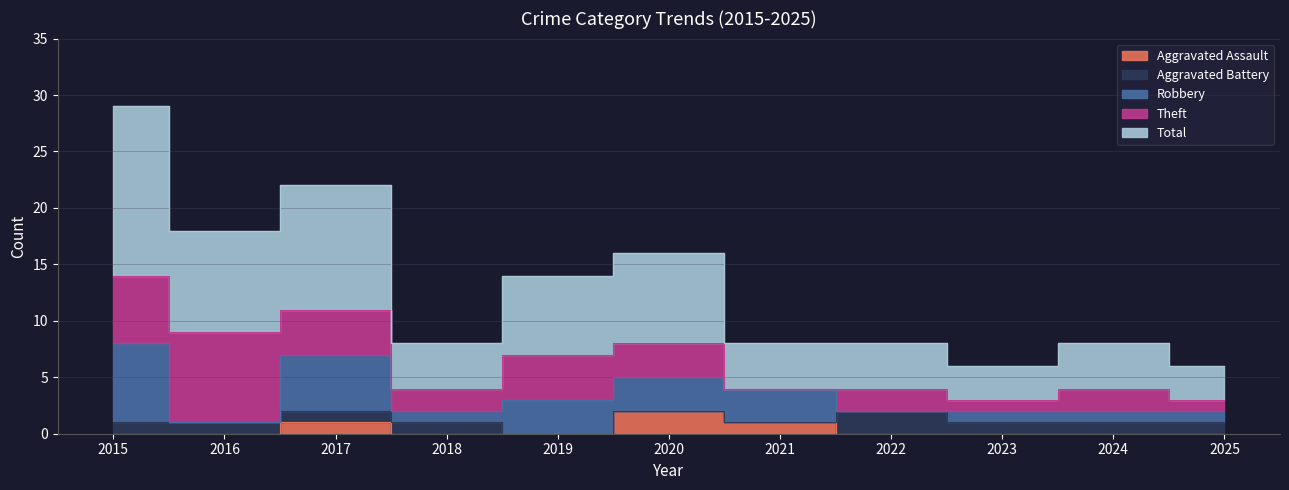

Rank the categories by Robbery value from lowest to highest.

2016, 2022, 2018, 2023, 2024, 2025, 2019, 2020, 2021, 2017, 2015